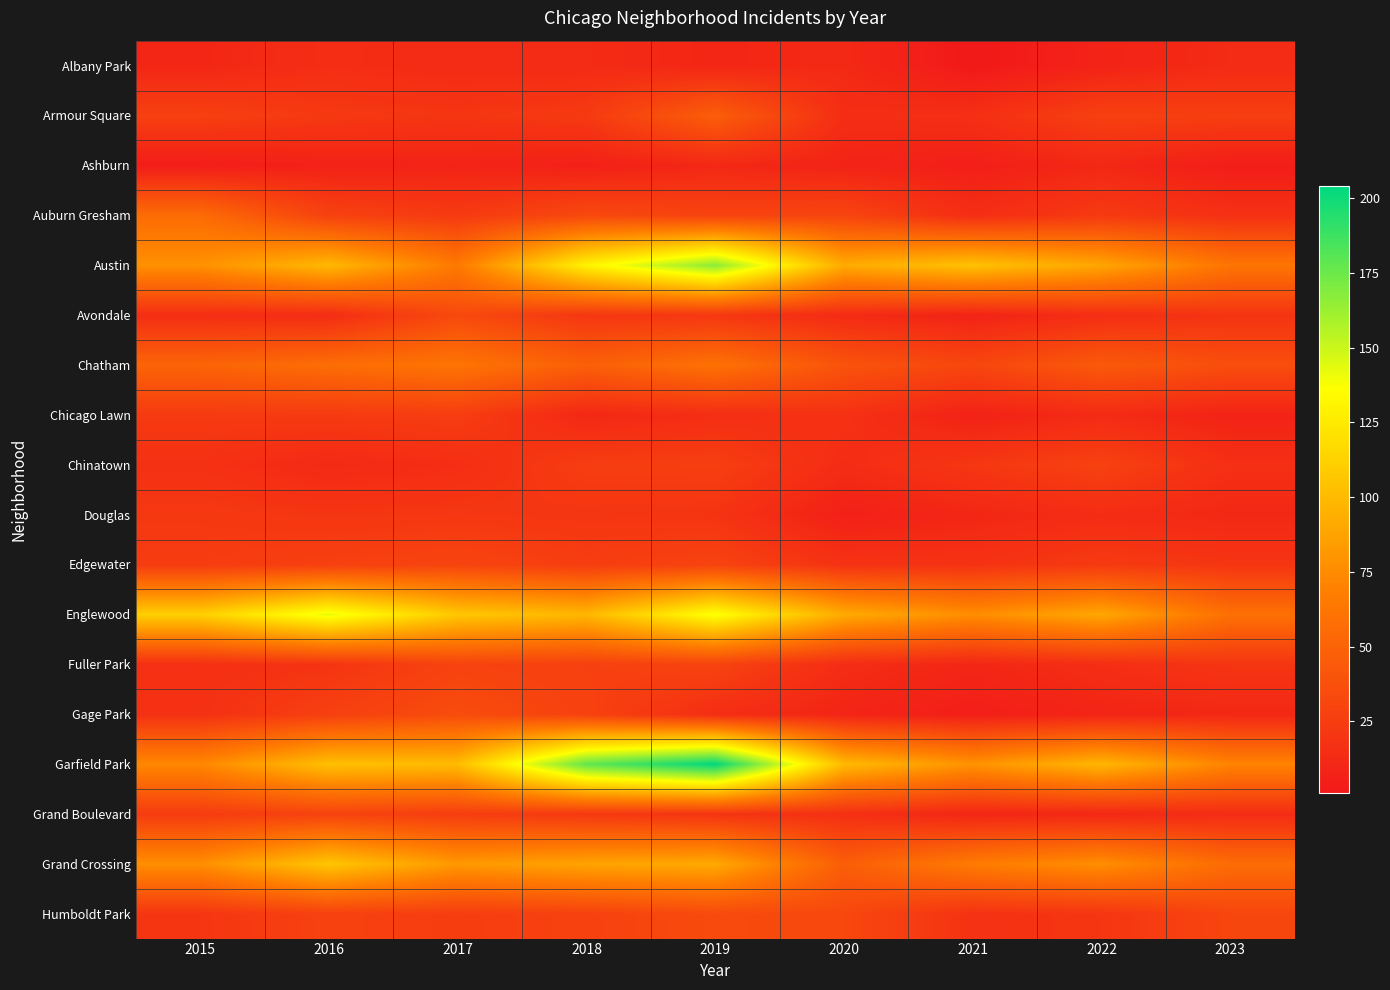

Which series has the widest spread of values?

Garfield Park